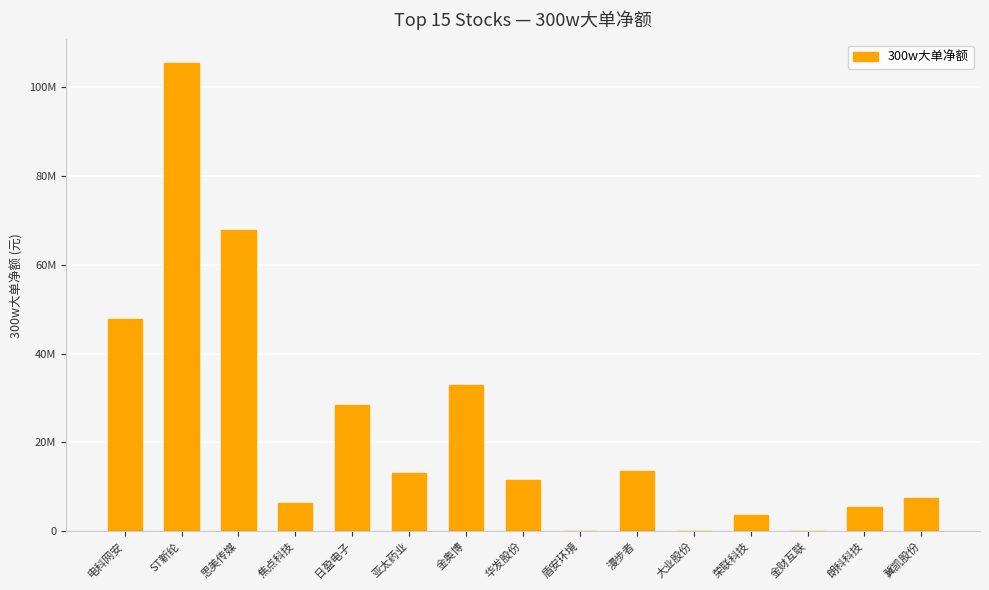

Which category has the highest value across all series?

ST新纶